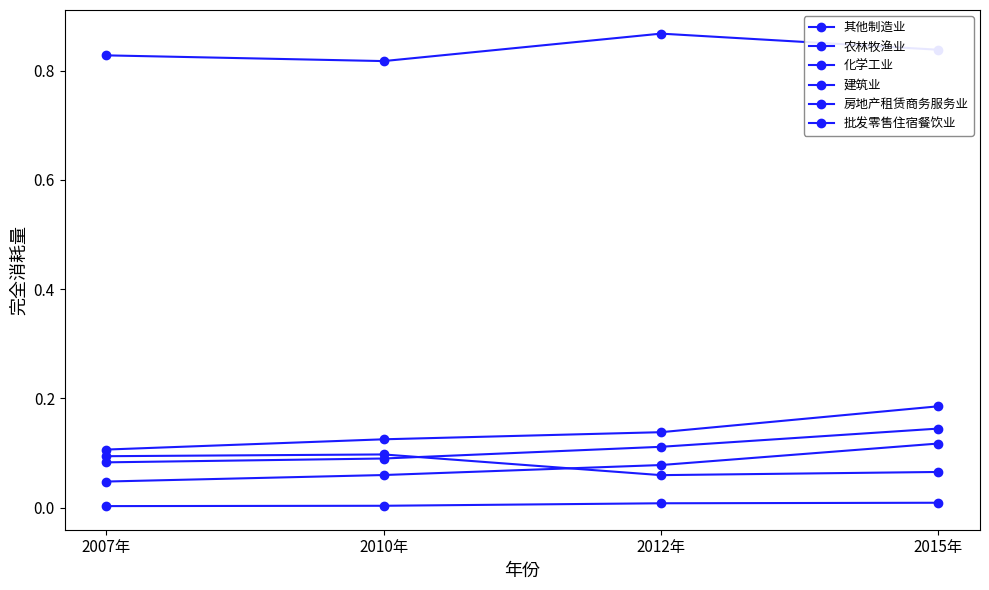

How many lines are shown in the chart?

6